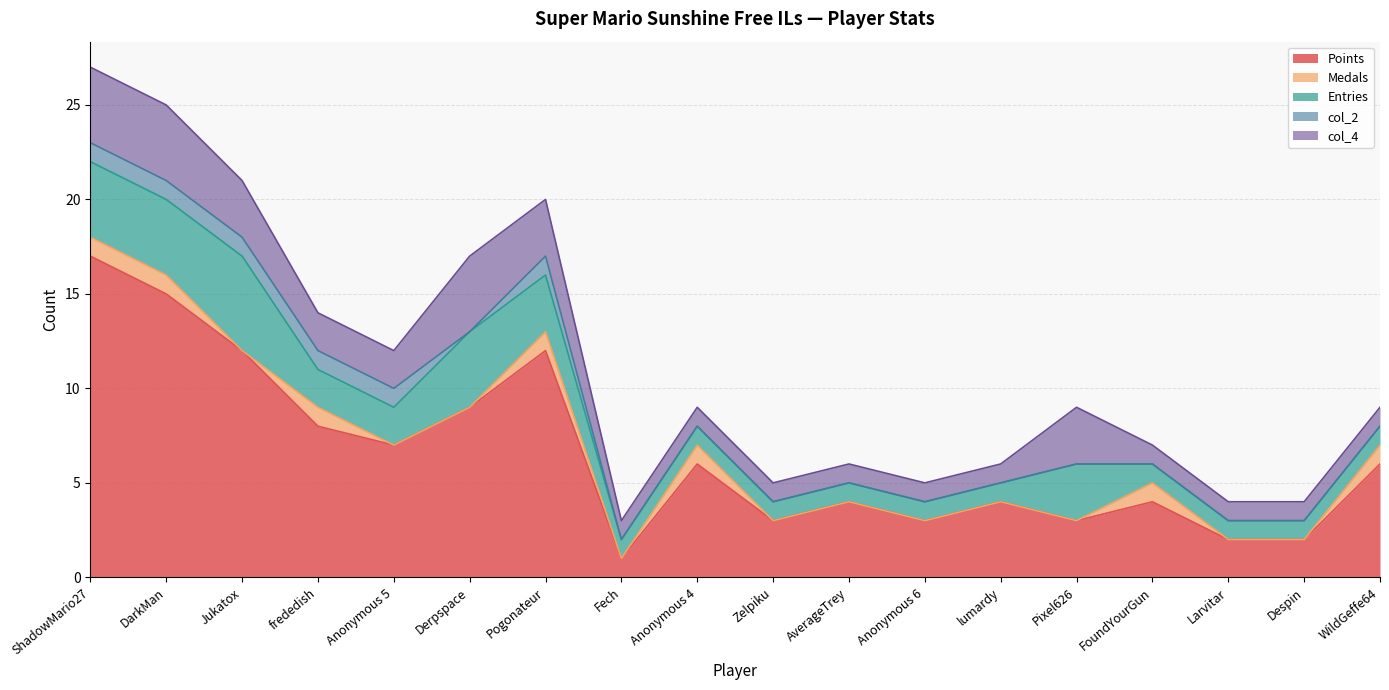

True or false: Points and Medals cross at least once.

False